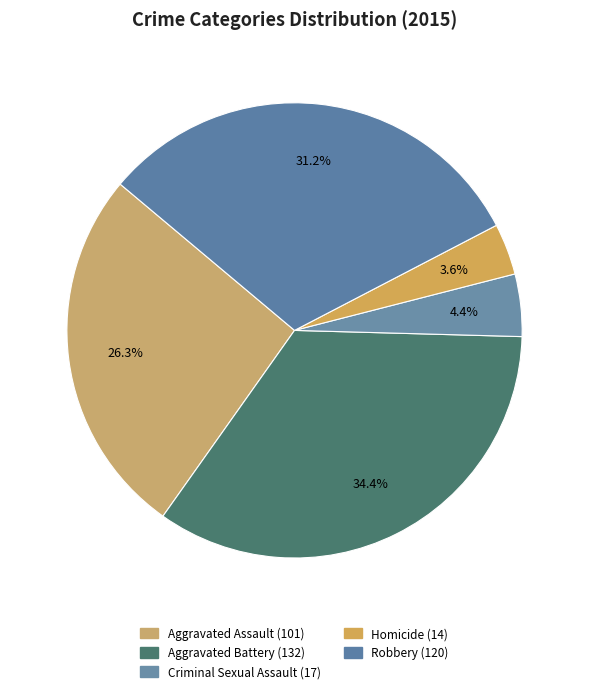

What percentage is the Criminal Sexual Assault slice, to the nearest percent?

4%